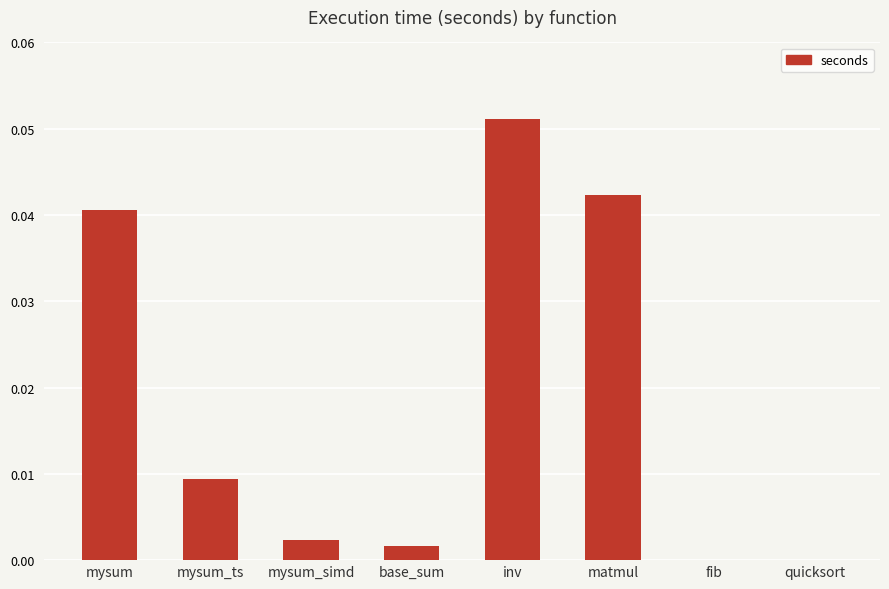

Which category has the highest value across all series?

inv